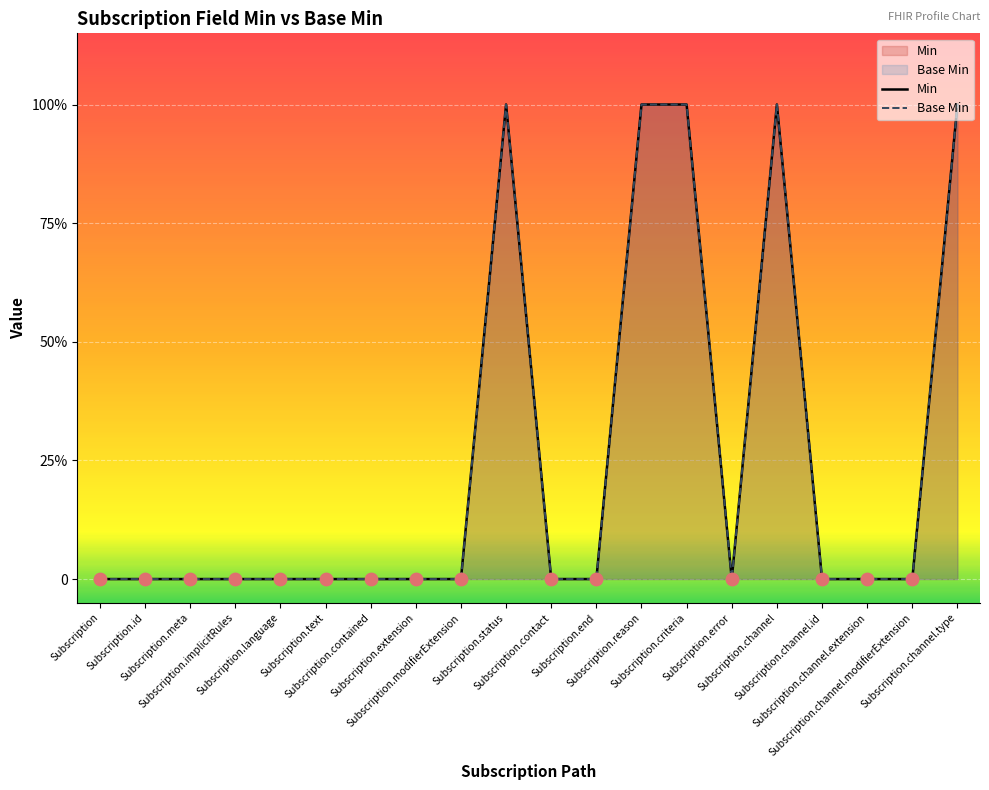

At which category is the sum across all series the highest?

Subscription.status